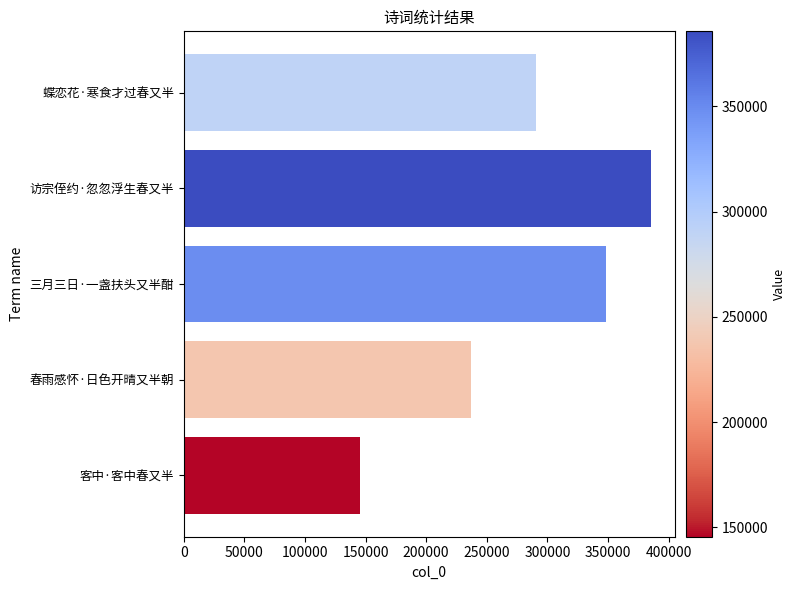

How many data points are less than 290689?

2